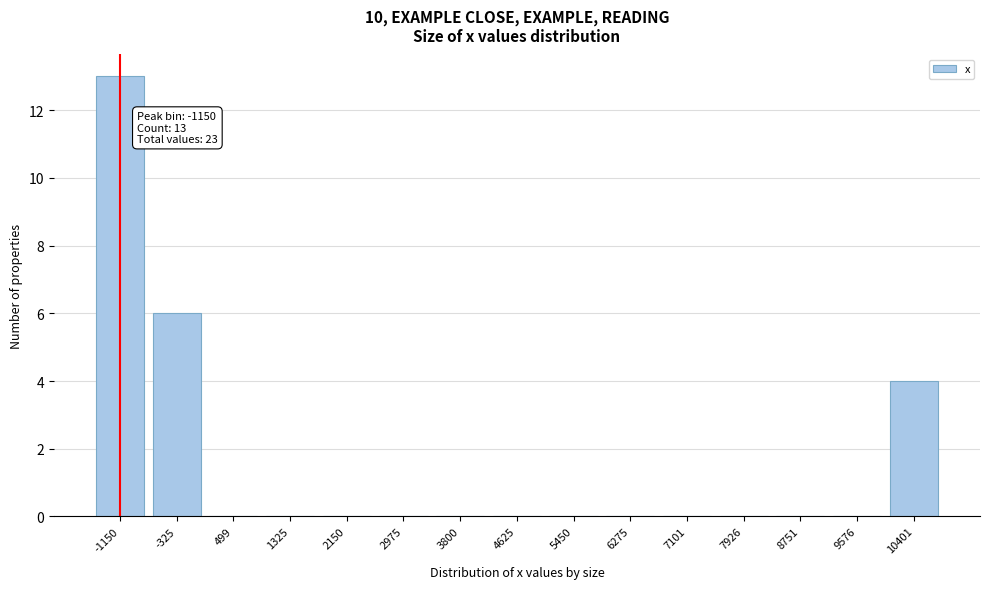

Reading left to right, list all the values displayed in this chart.

-1150=13	-325=6	499=0	1325=0	2150=0	2975=0	3800=0	4625=0	5450=0	6275=0	7101=0	7926=0	8751=0	9576=0	10401=4